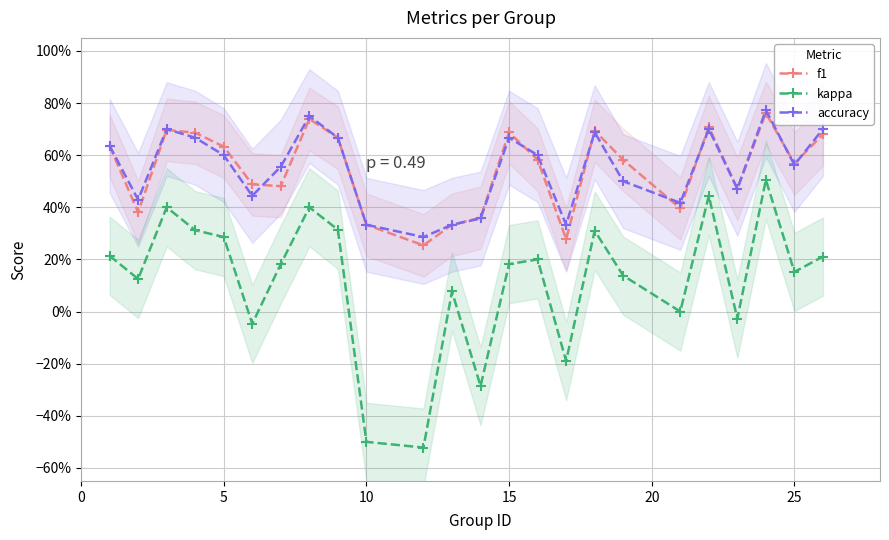

What is the difference between the maximum and minimum values in the kappa series?

1.0